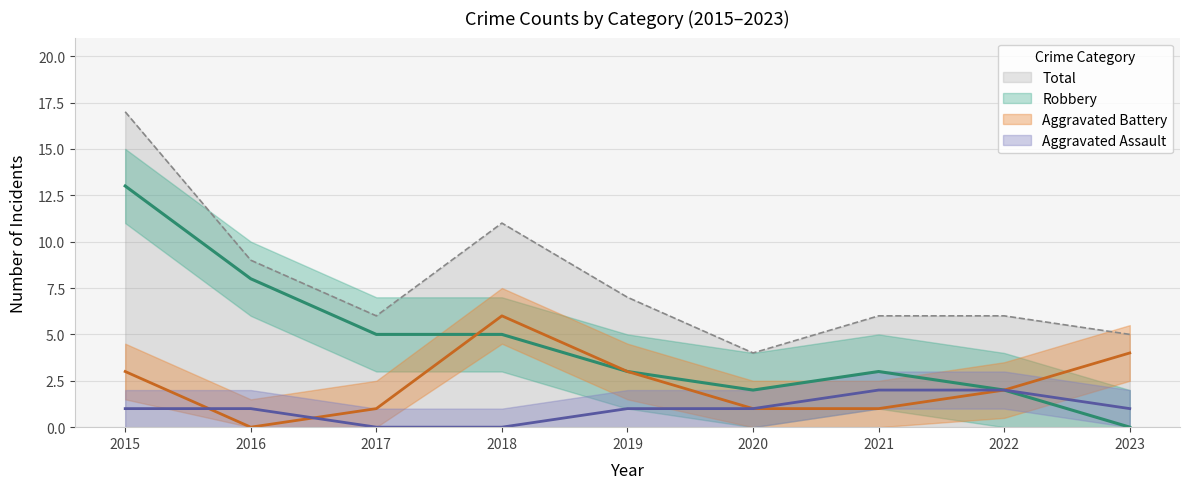

Where is the first local minimum for Robbery?

2020